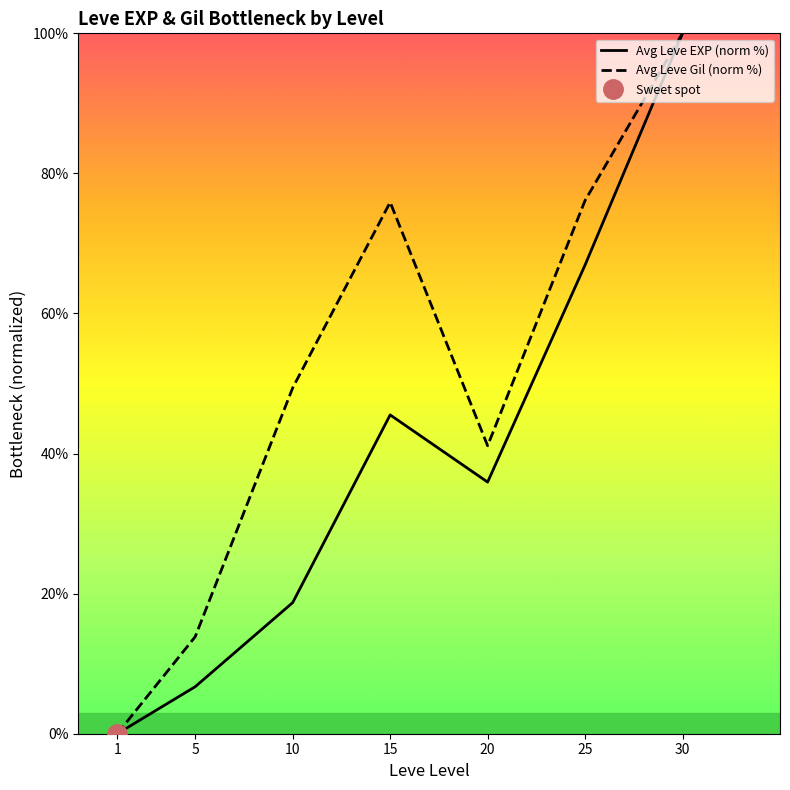

What is the approximate value of Avg Leve EXP (norm %) at 25?

66.9